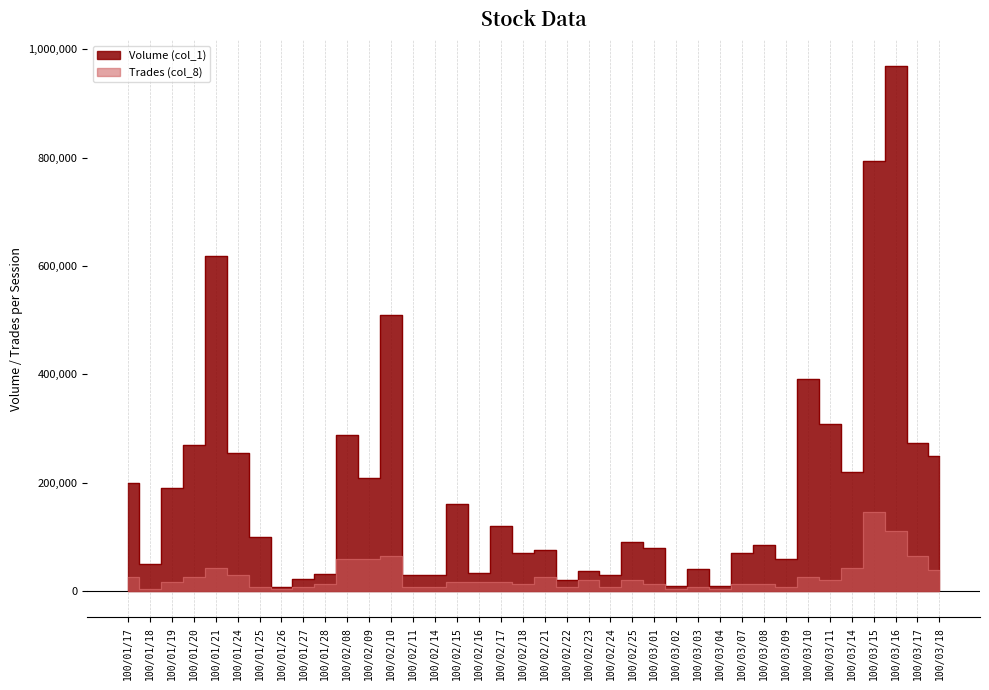

How many lines are shown in the chart?

2